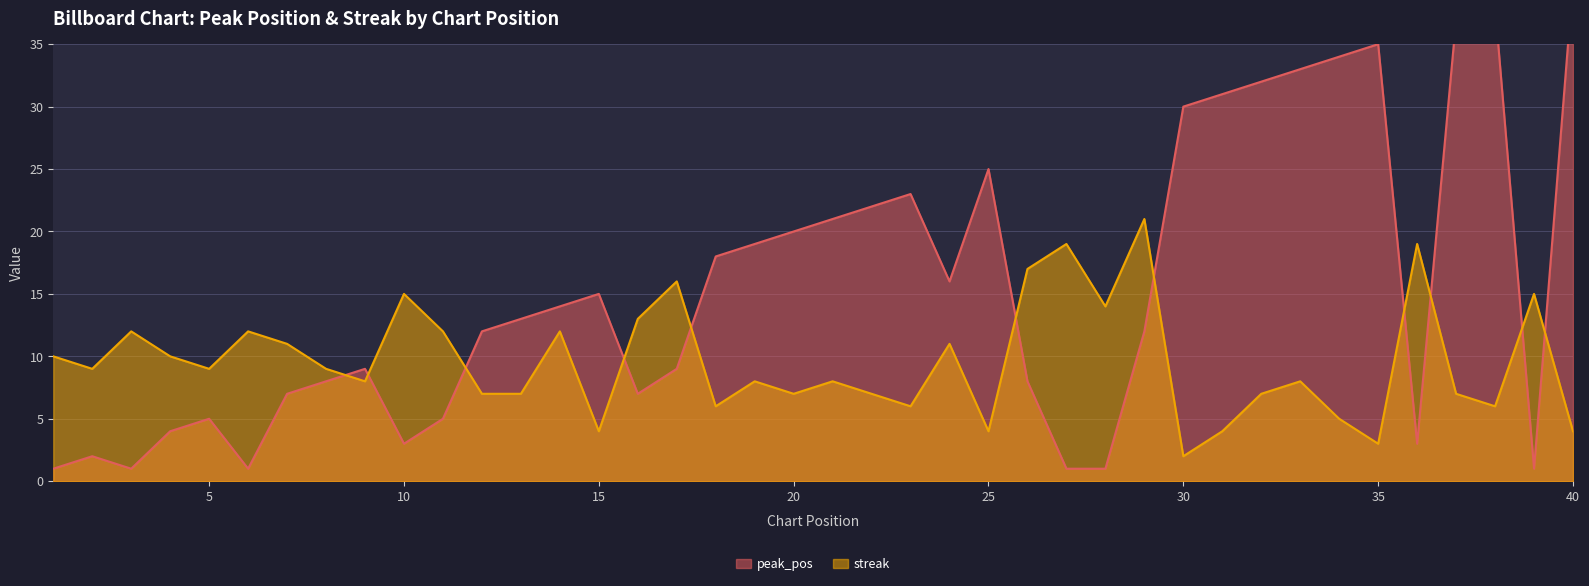

What are all the series names shown in the legend?

peak_pos, streak